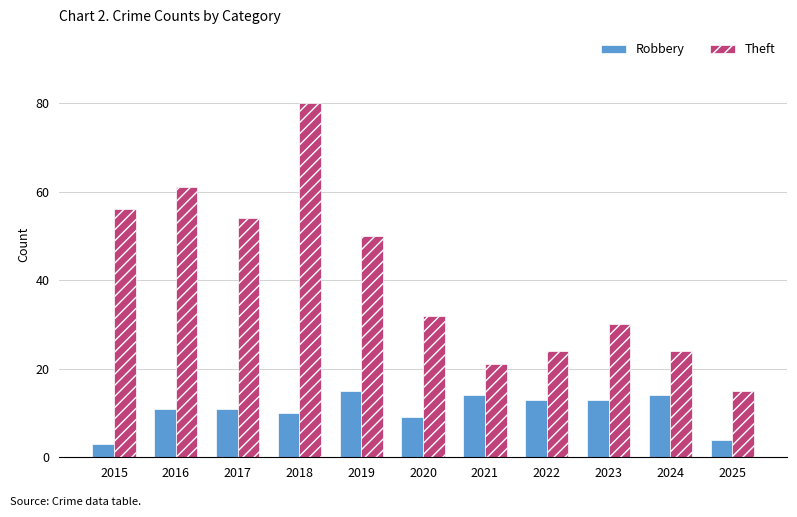

Reading left to right, transcribe all the data shown in this chart.

Robbery: 3	11	11	10	15	9	14	13	13	14	4
Theft: 56	61	54	80	50	32	21	24	30	24	15